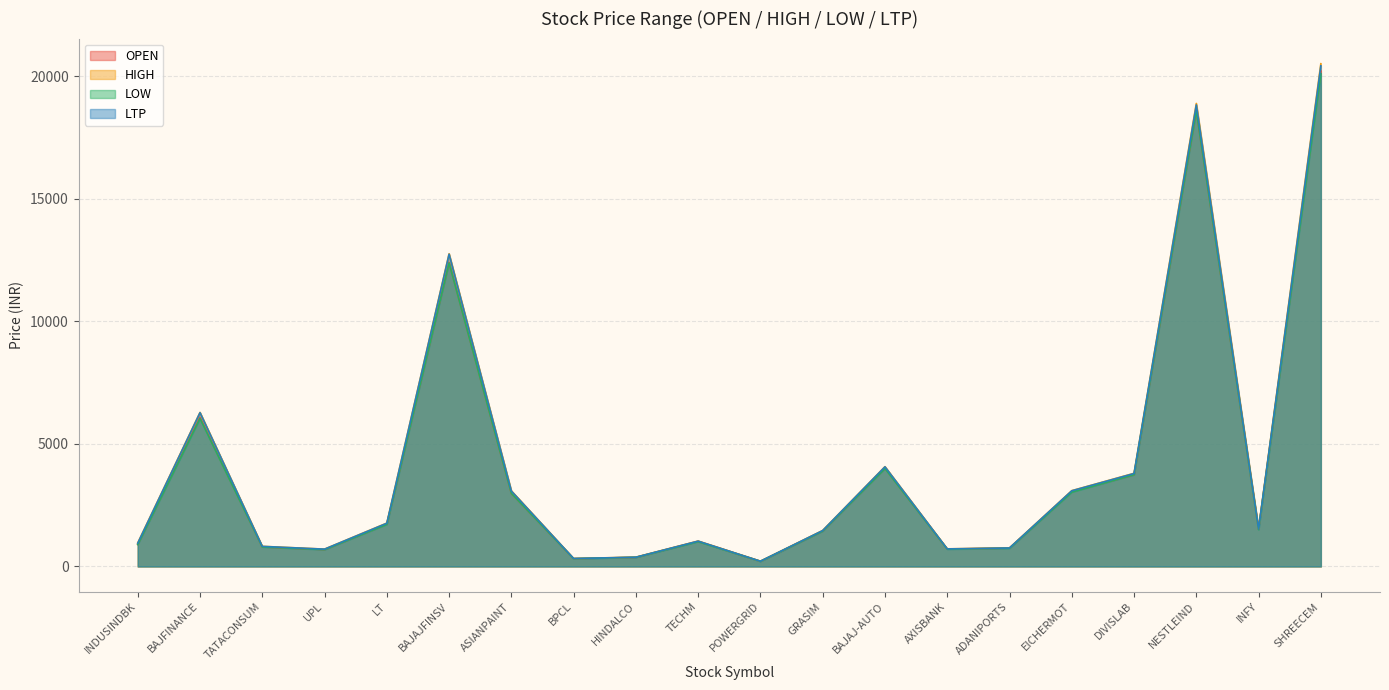

True or false: OPEN and LOW intersect in this chart.

False